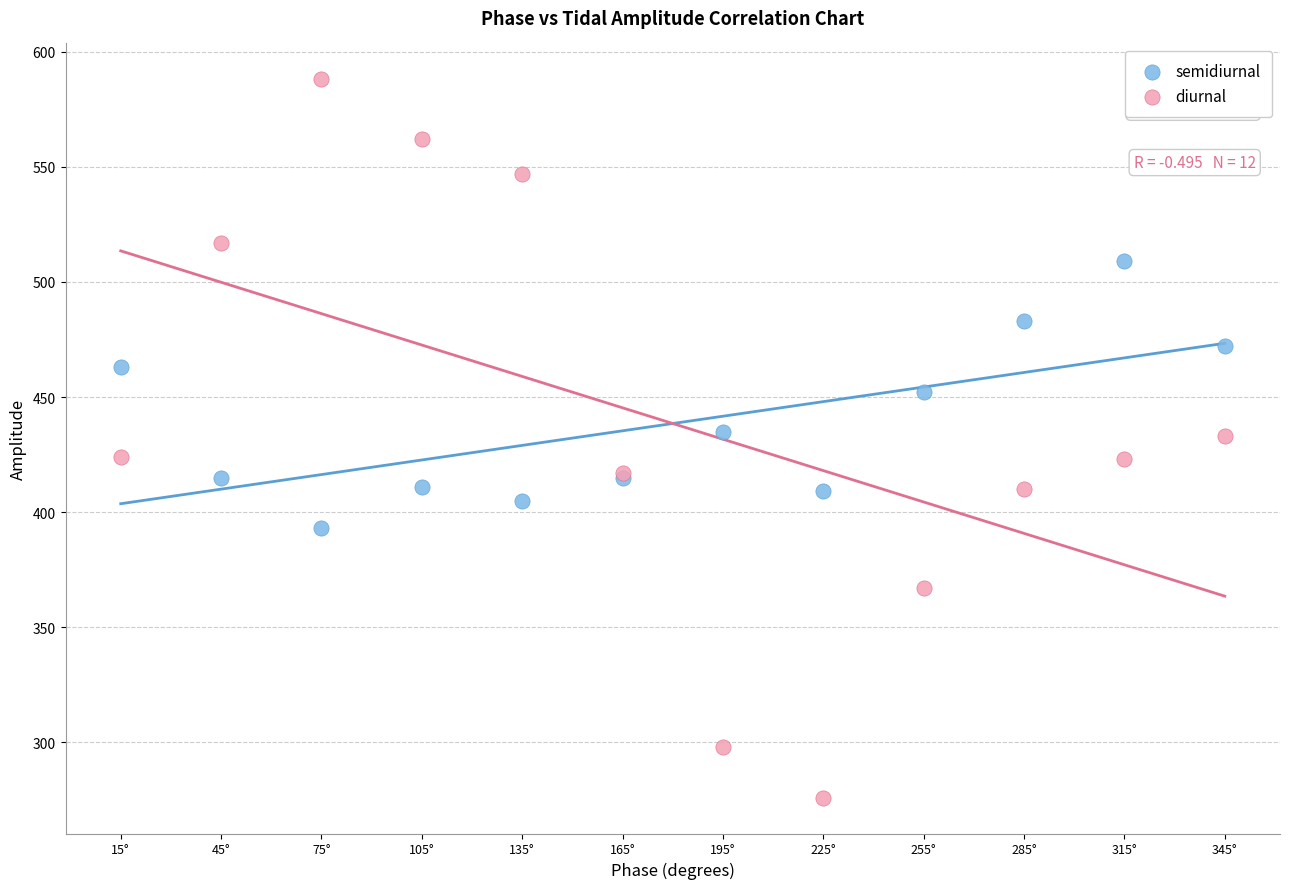

Which series has the largest Y range (max minus min)?

diurnal